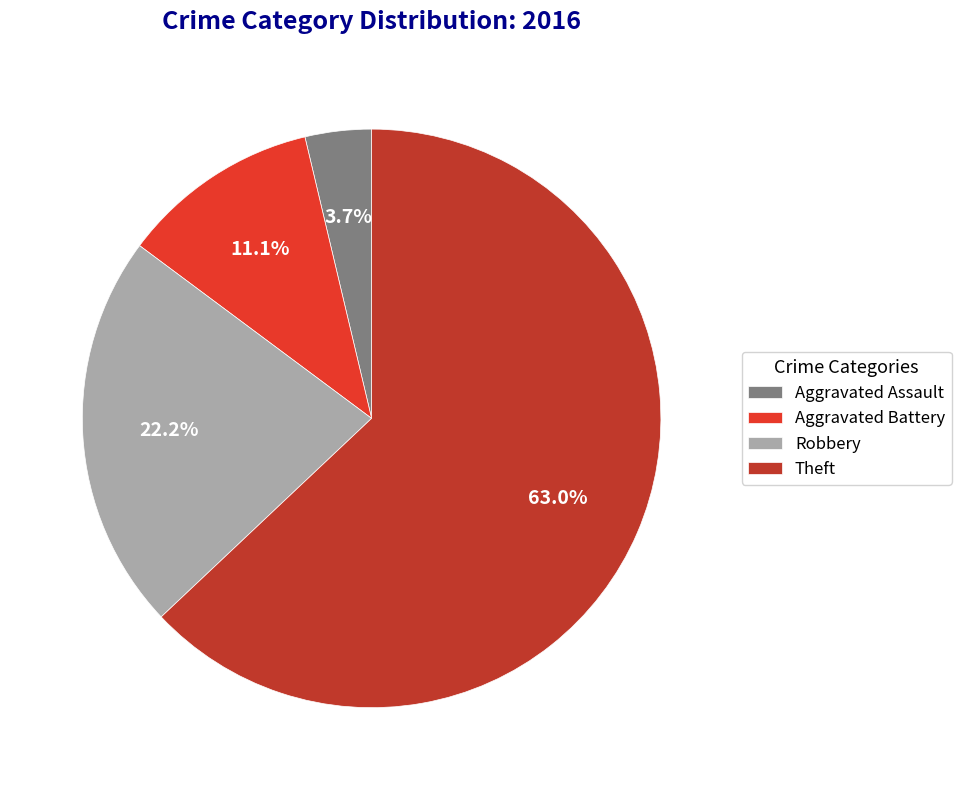

Which category has the biggest portion of the pie?

Theft